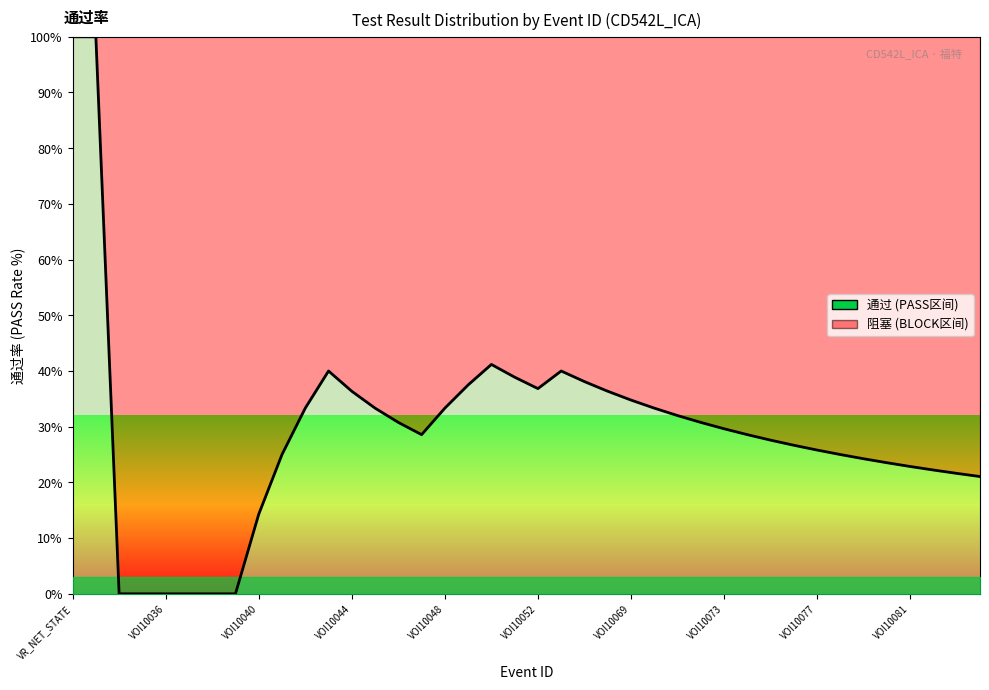

Between 39 and 11, which is larger?

11